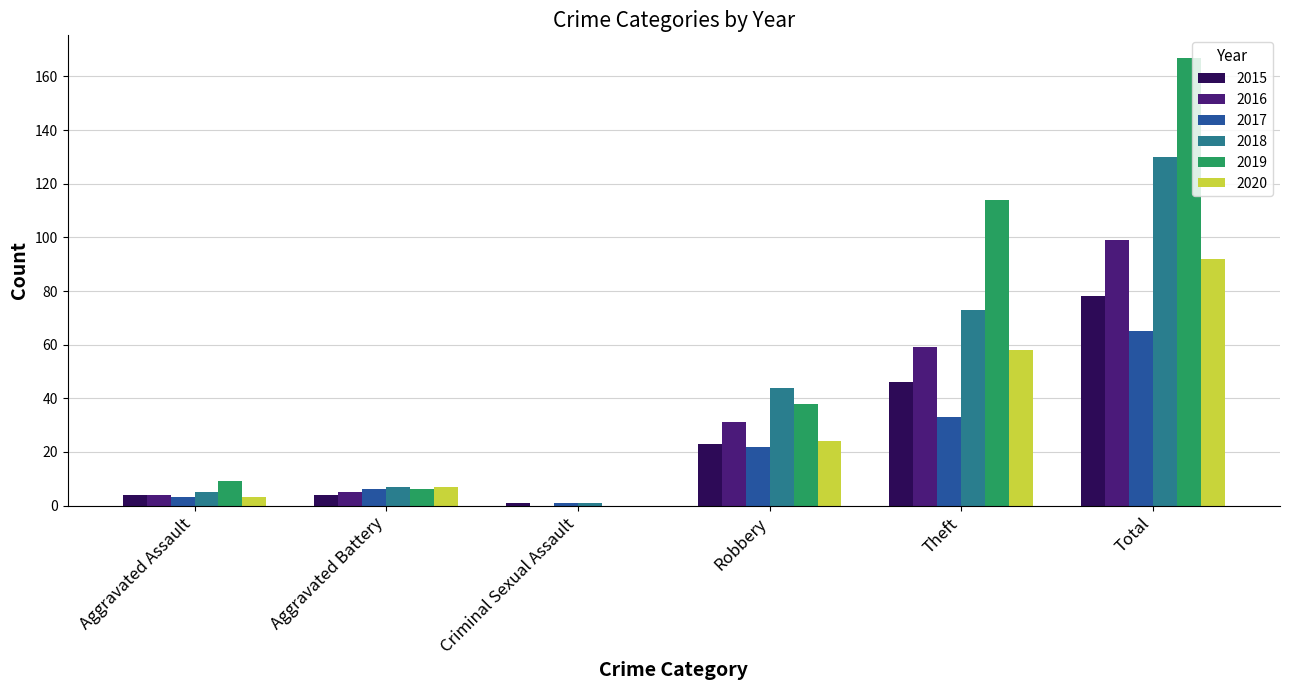

What is the spread (max minus min) of values at Robbery?

22